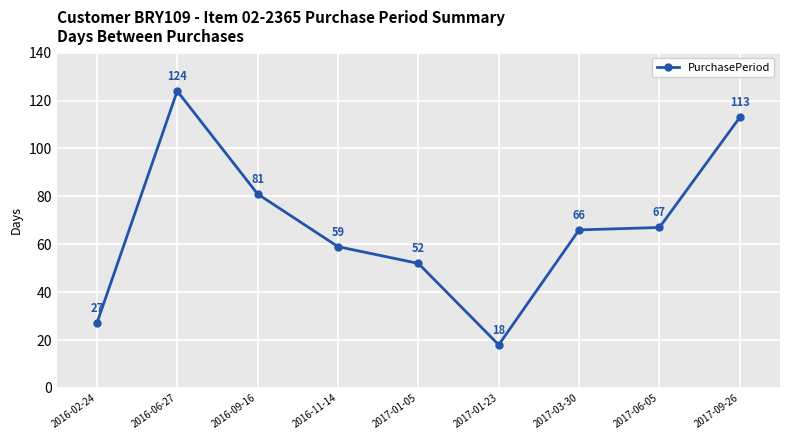

True or false: the data shows 66 at 2017-03-30.

True